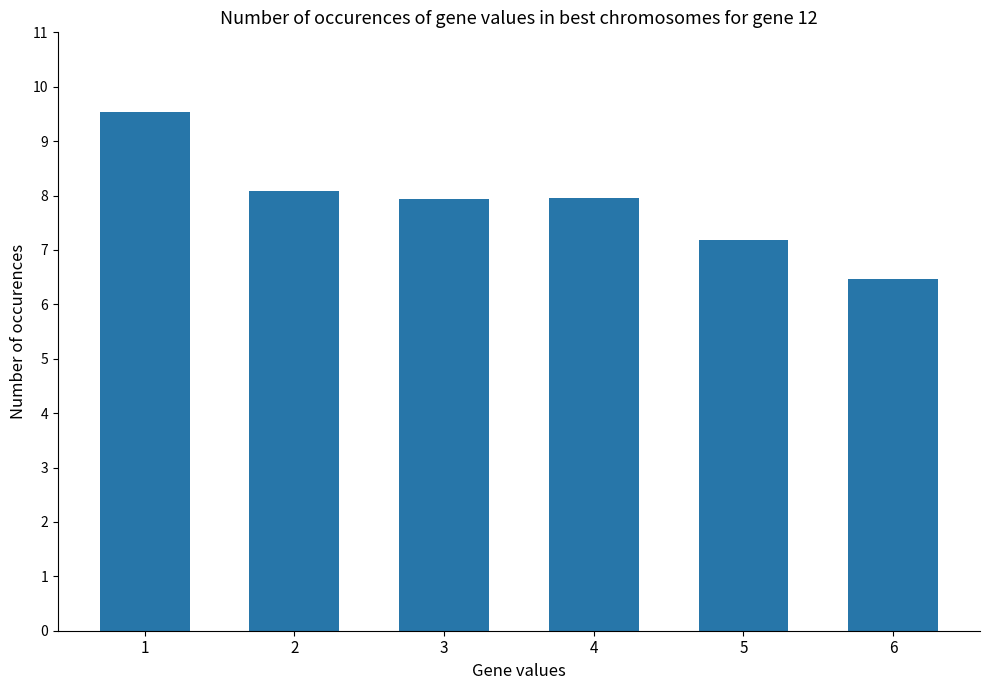

What is the greatest value displayed?

9.5